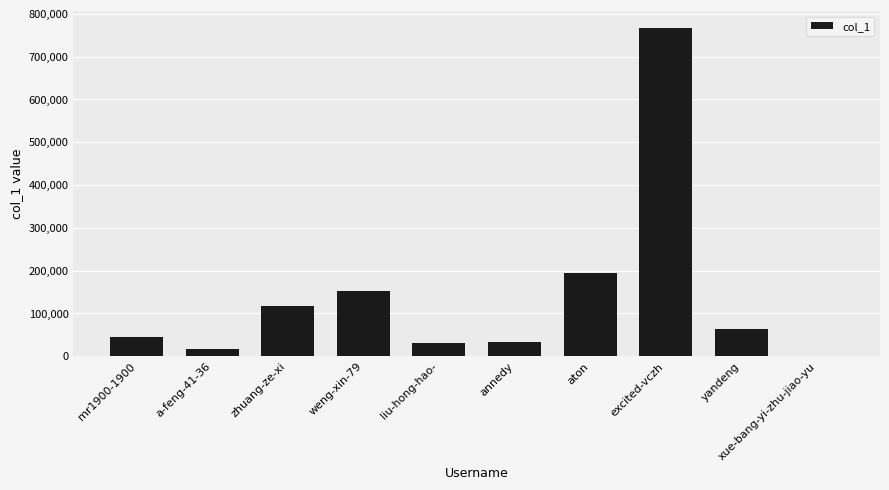

Does the chart contain stacked bars?

No